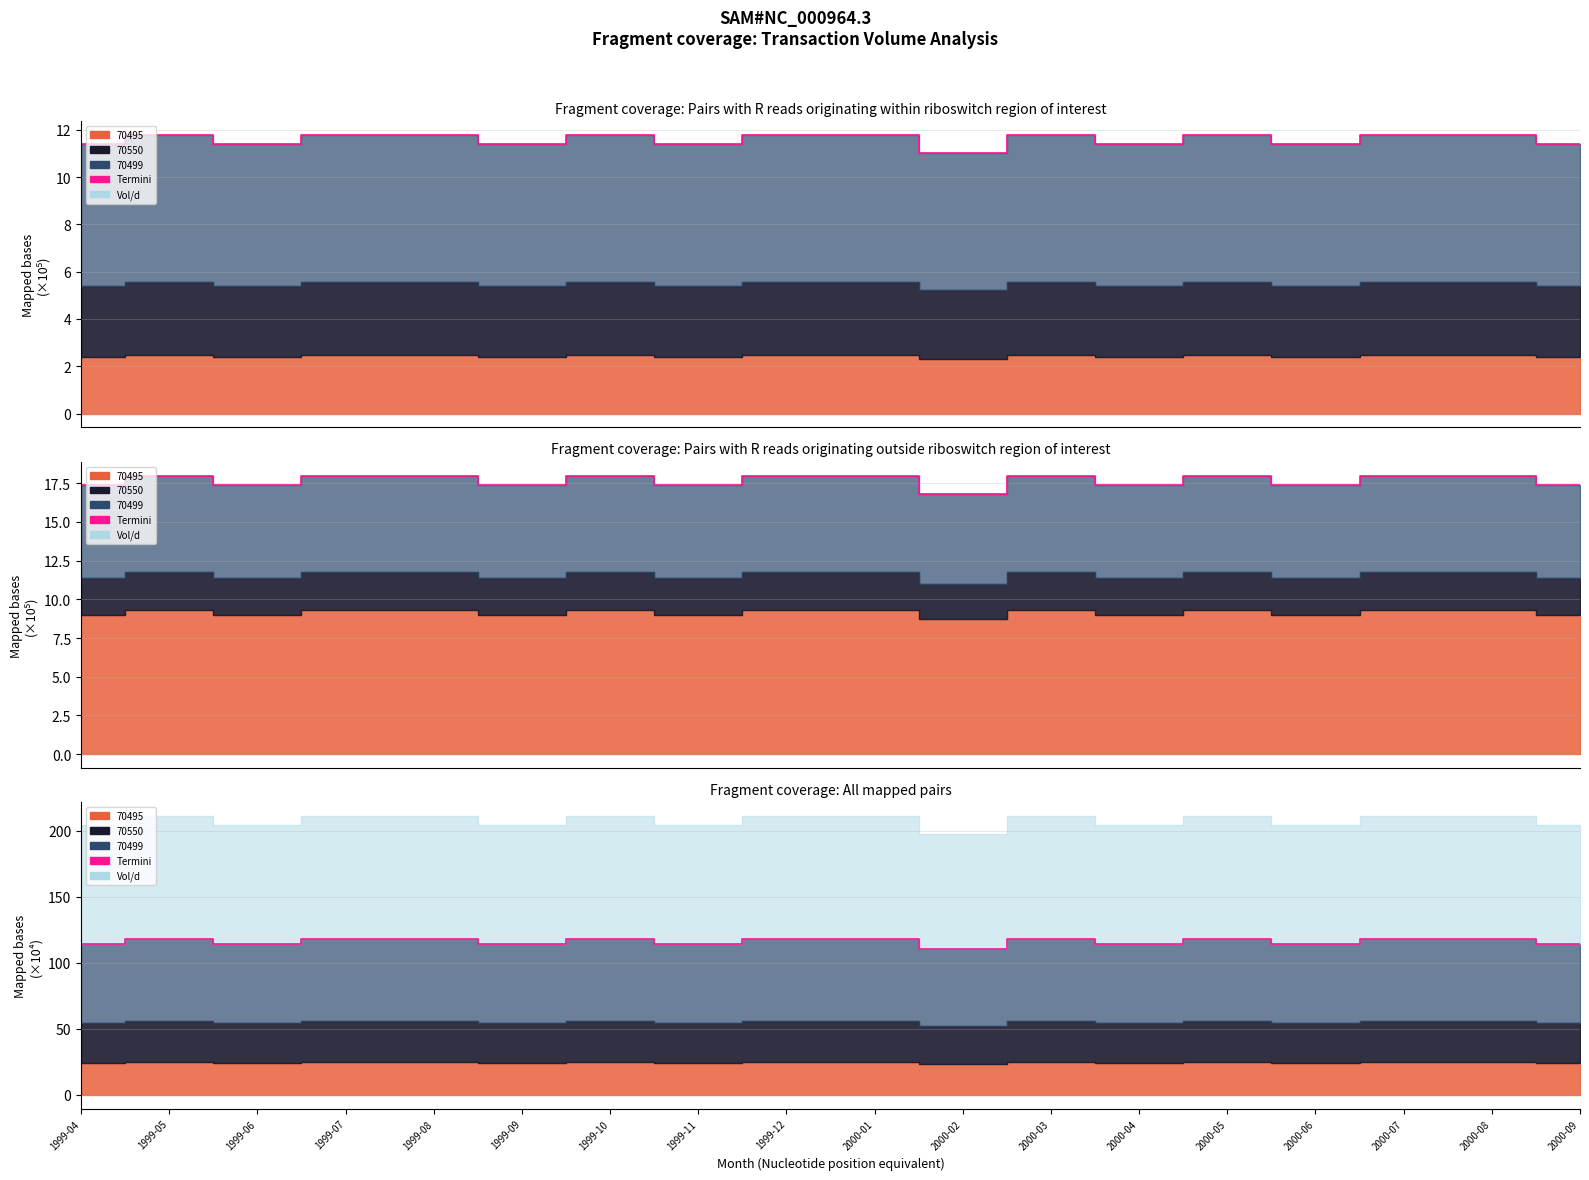

What is the label of the 5th point from the right?

2000-05